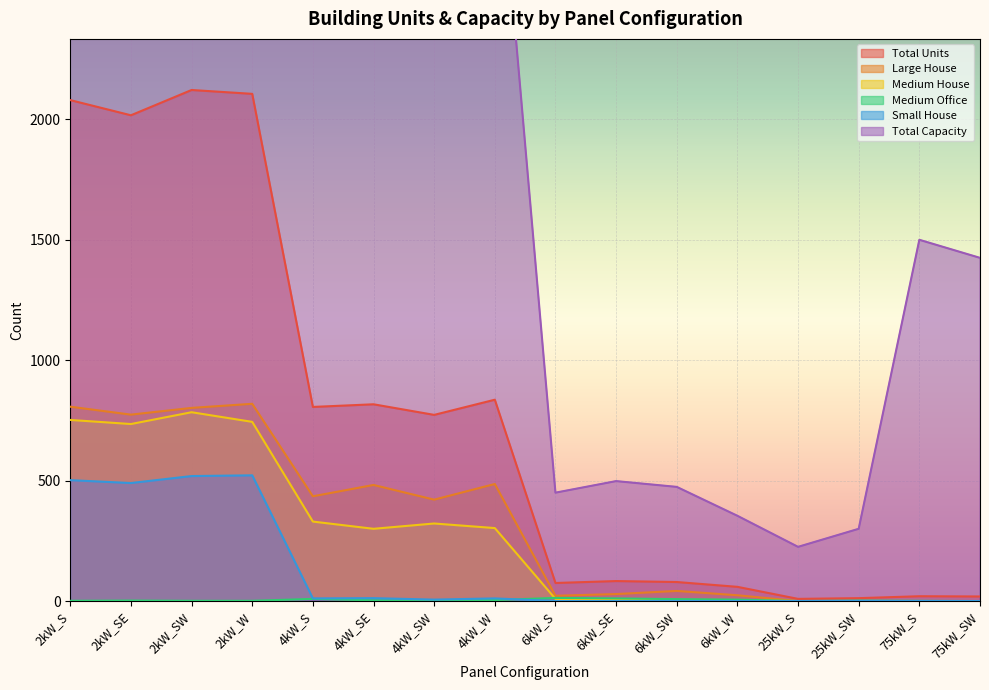

At which label does Total Capacity reach its peak?

2kW_SW